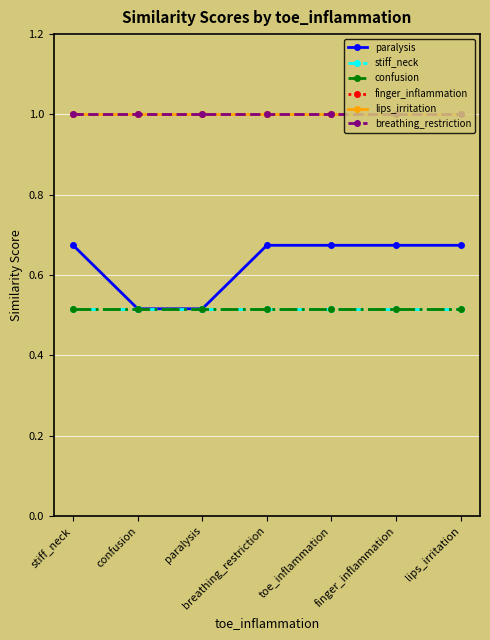

Rank the categories by lips_irritation value from highest to lowest.

stiff_neck, confusion, paralysis, breathing_restriction, toe_inflammation, finger_inflammation, lips_irritation